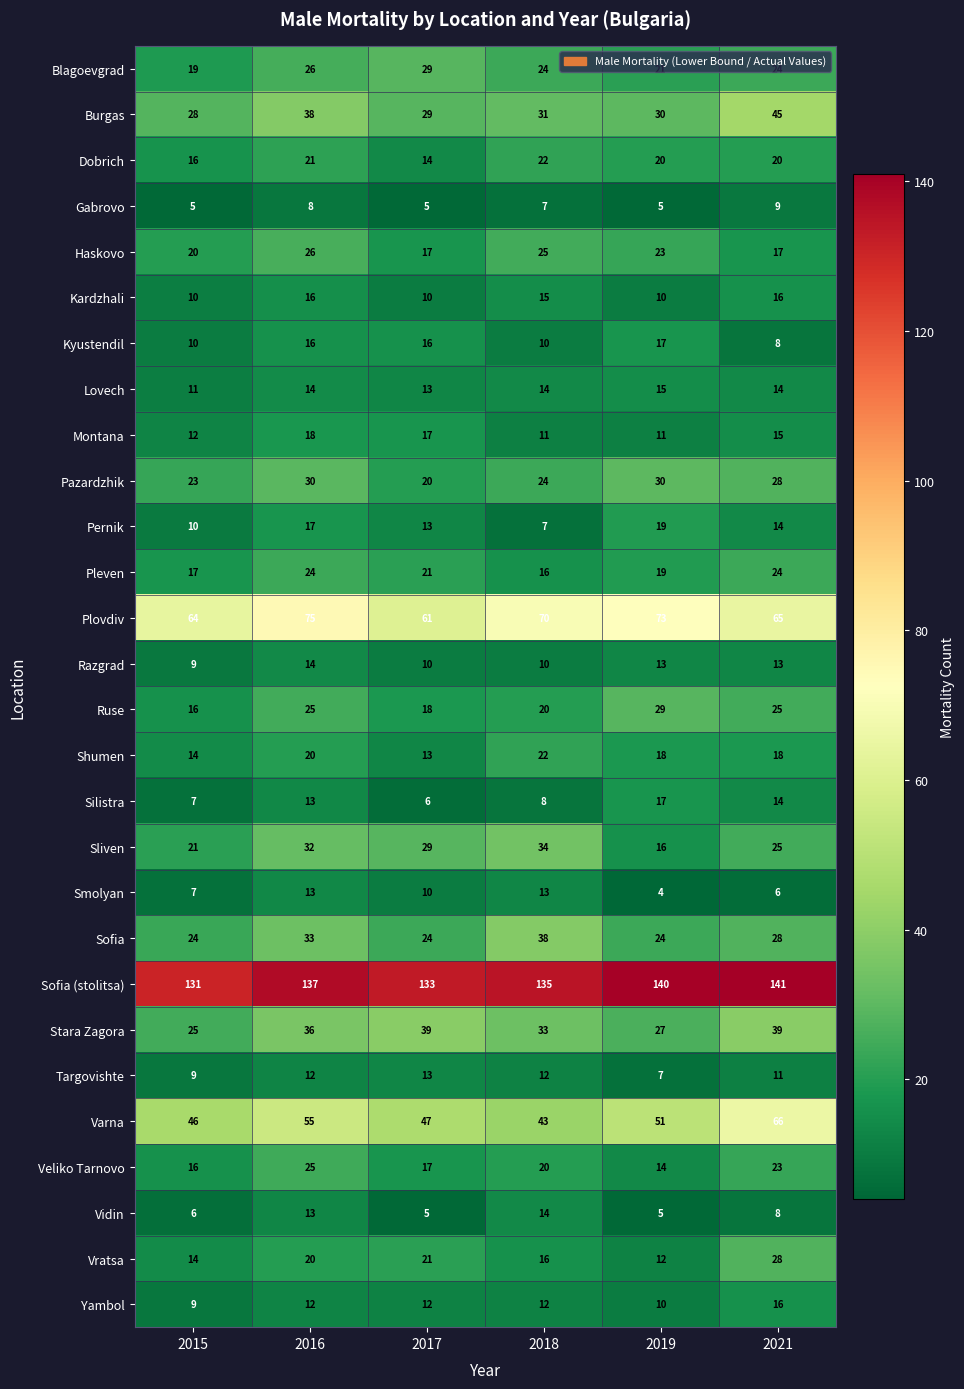

Is the value of Razgrad at 2016 greater than the value of Montana at 2019?

Yes